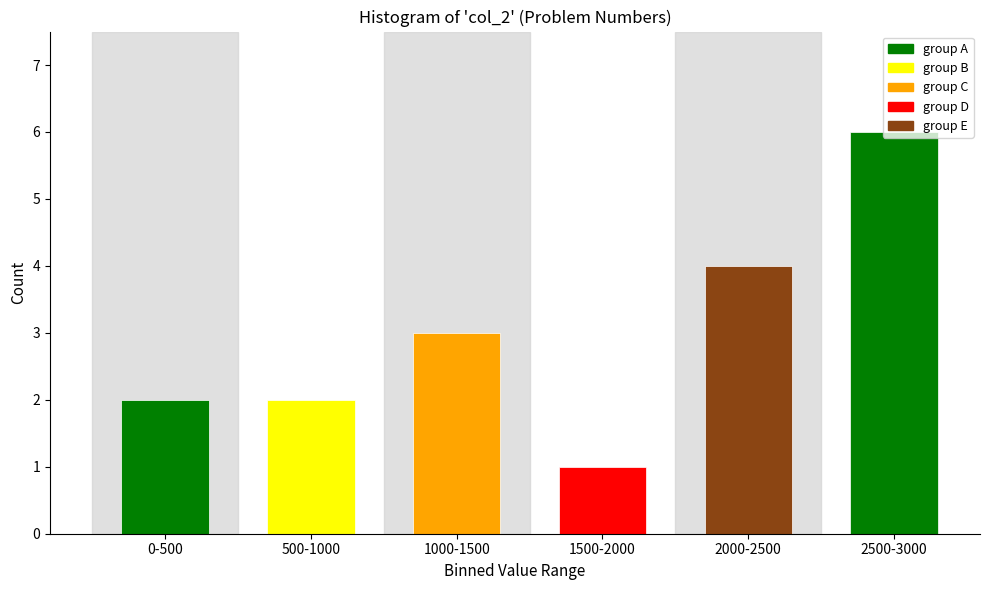

What is the approximate value at 2000-2500?

4